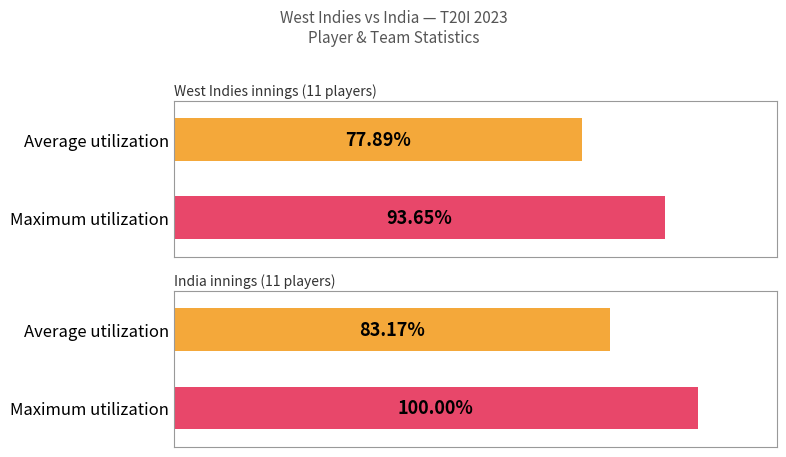

Does the chart contain any negative values?

No